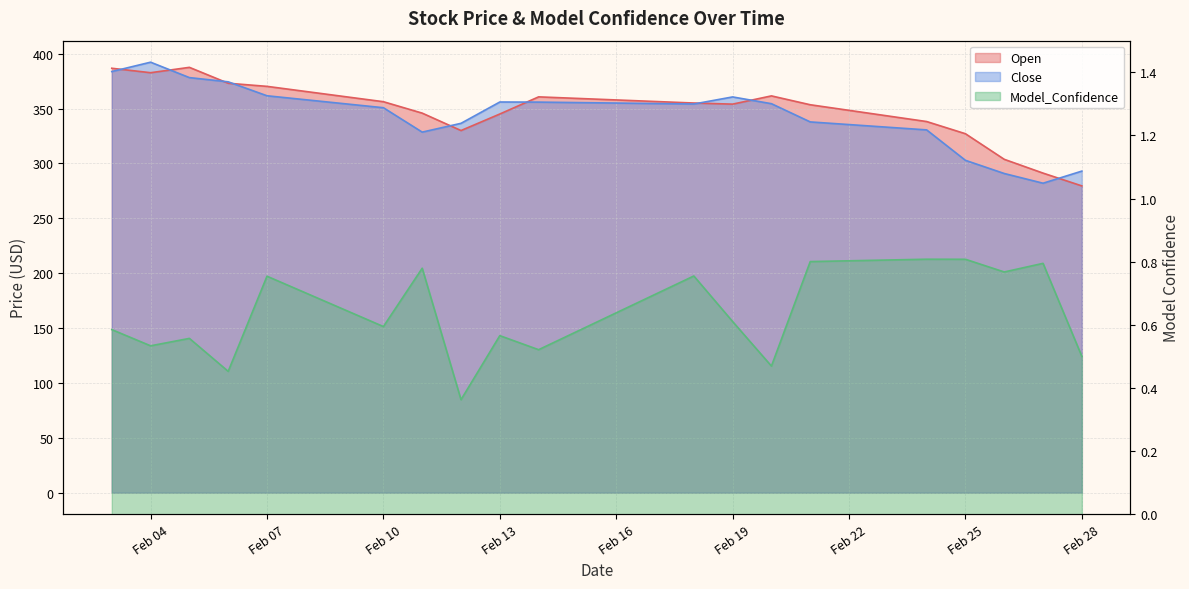

Rank the series by their maximum value, from lowest to highest.

Model_Confidence, Open, Close